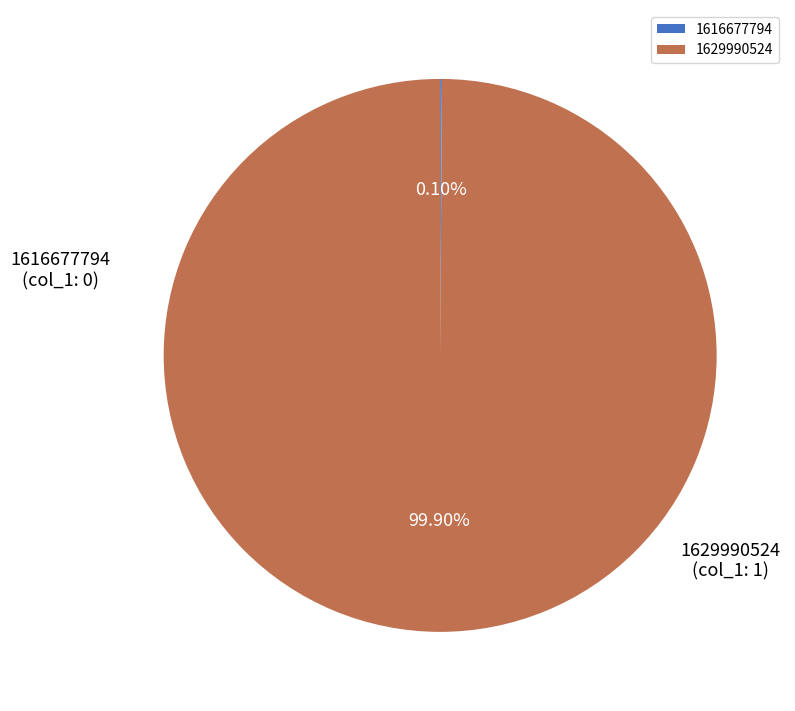

What is the largest slice in the pie chart?

1629990524